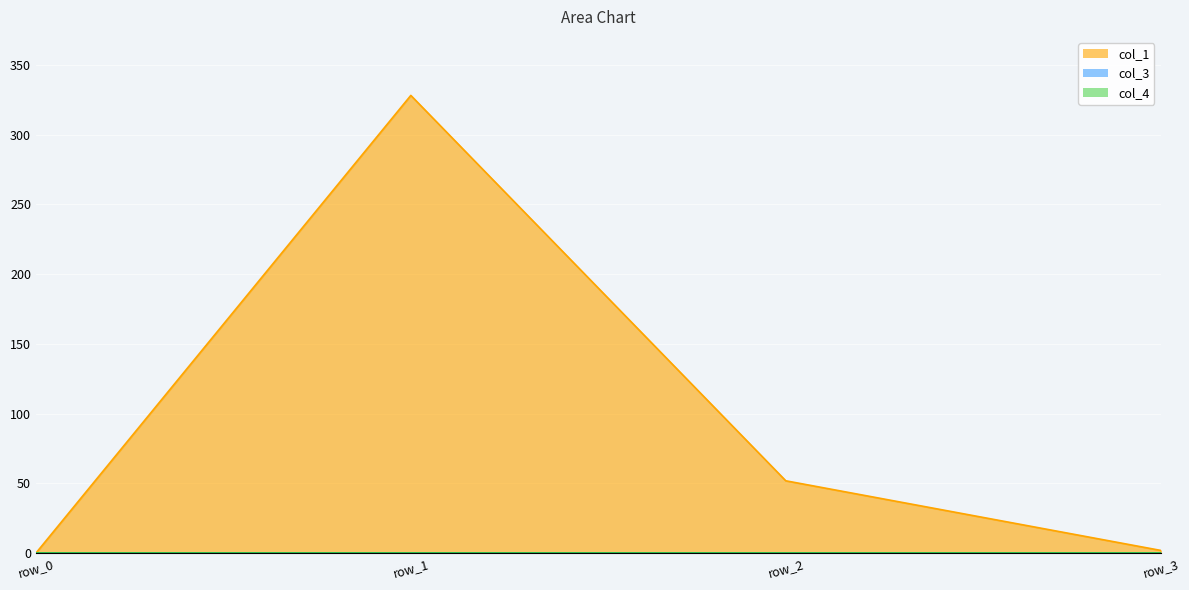

How many positive values does the col_1 series have?

3